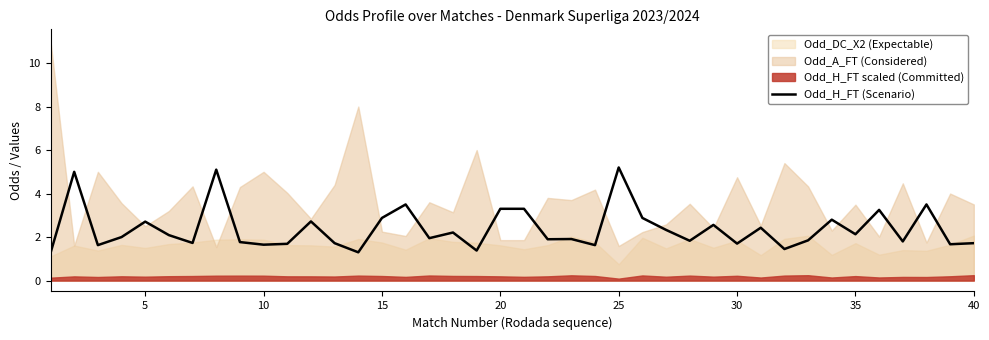

At which label is the value closest to 3?

15